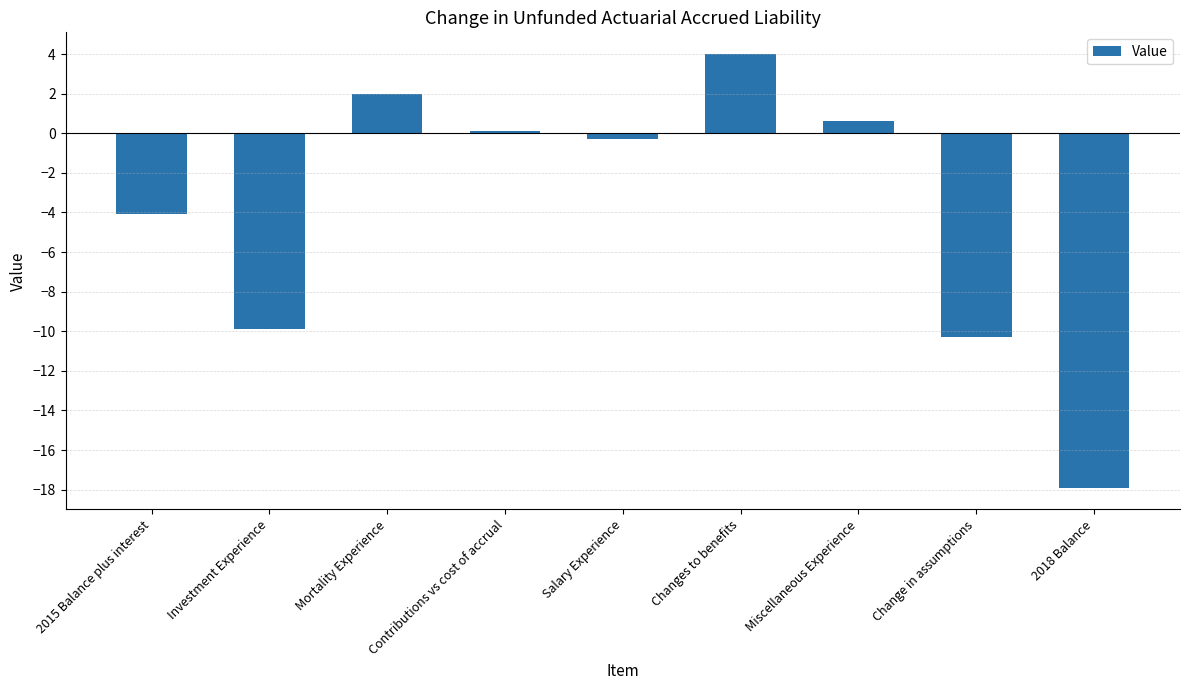

What is the difference between the second highest and minimum values?

19.9